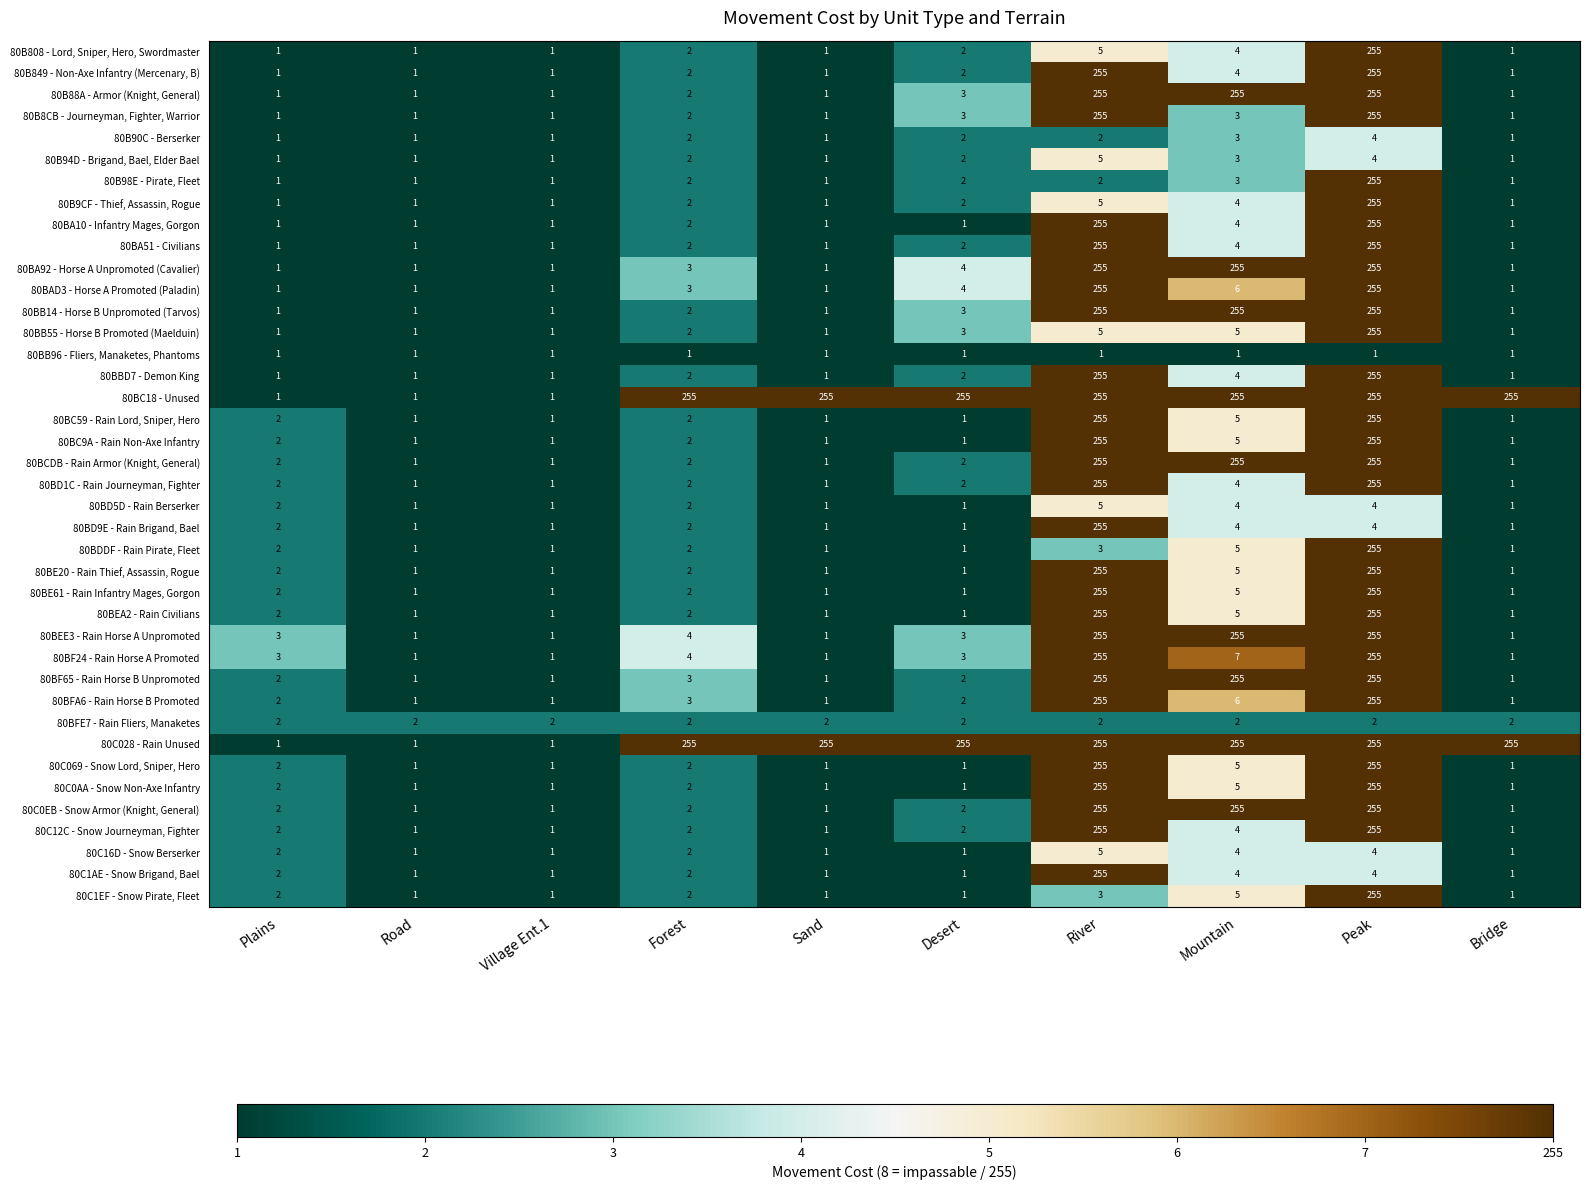

True or false: 80BF65 - Rain Horse B Unpromoted has a value of 255 at Mountain.

True